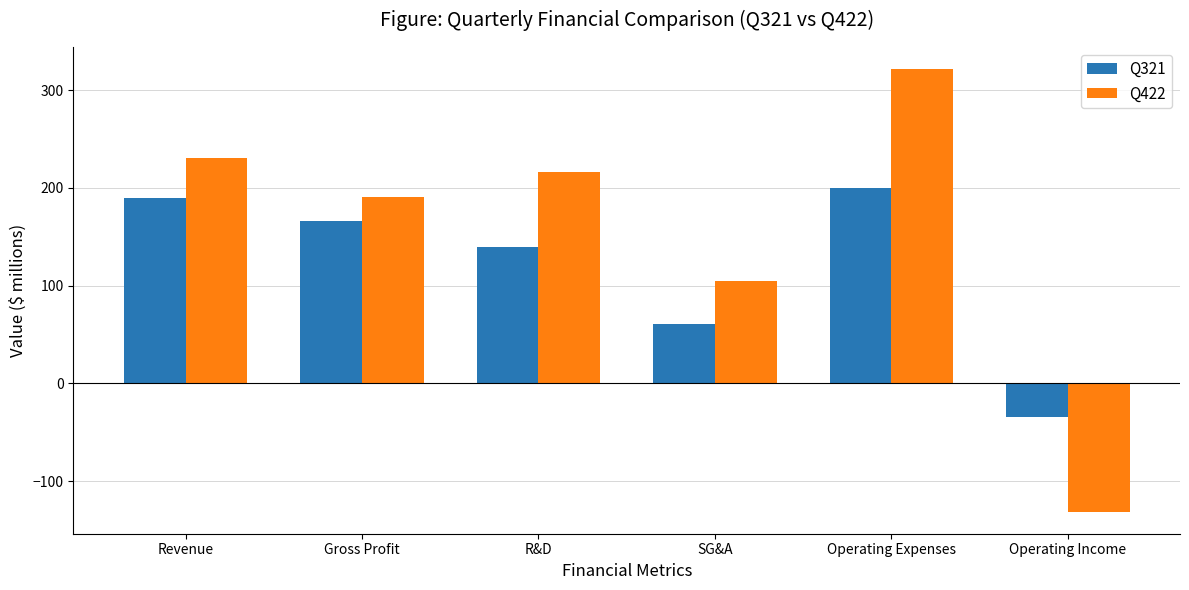

At which category is the sum across all series the highest?

Operating Expenses